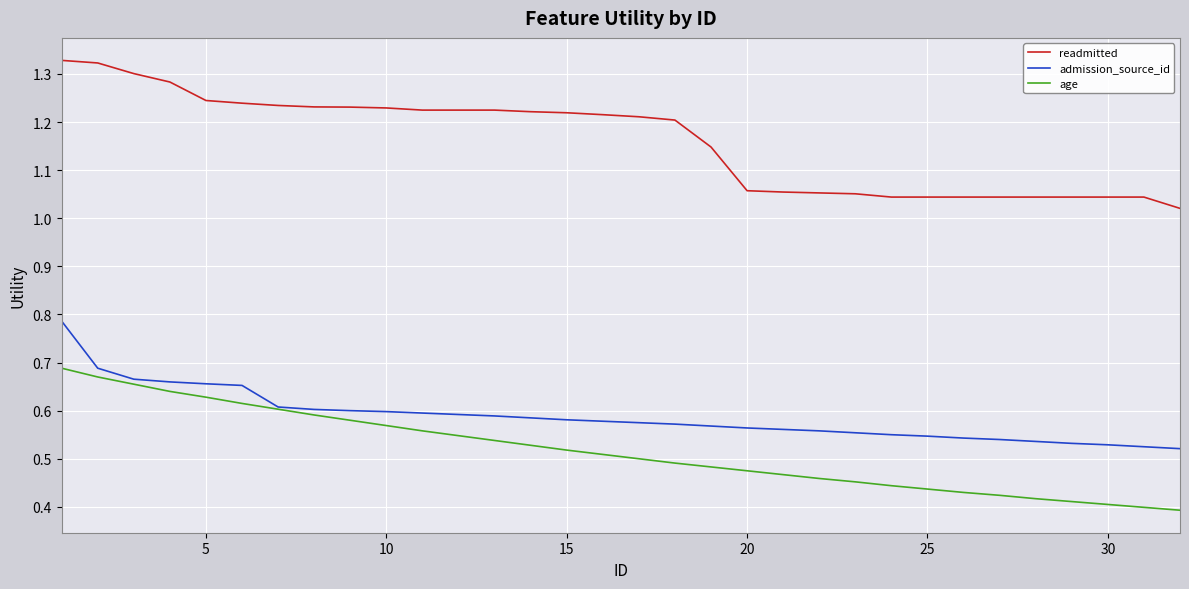

True or false: readmitted and age cross at least once.

False